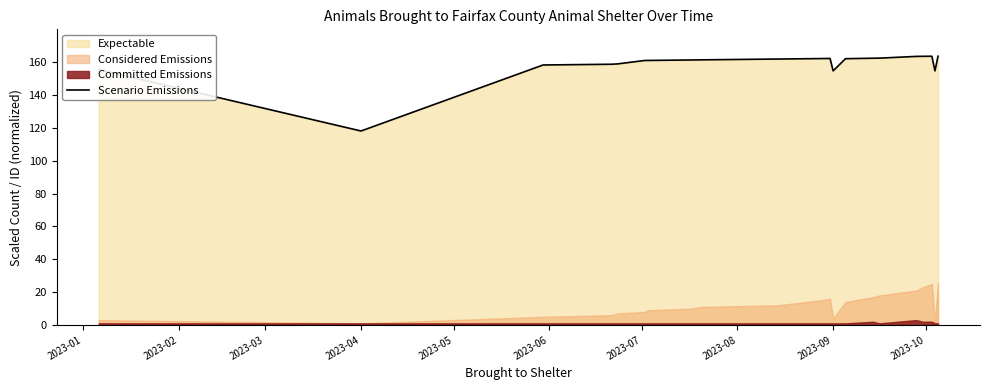

What is the highest value of the Scenario Emissions series?

163.6